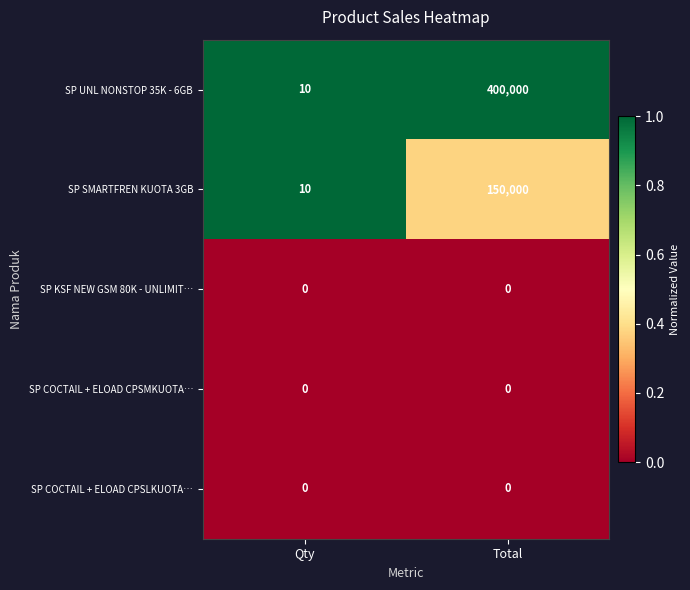

Is it true that SP COCTAIL + ELOAD CPSLKUOTA… equals 0 at Qty?

True